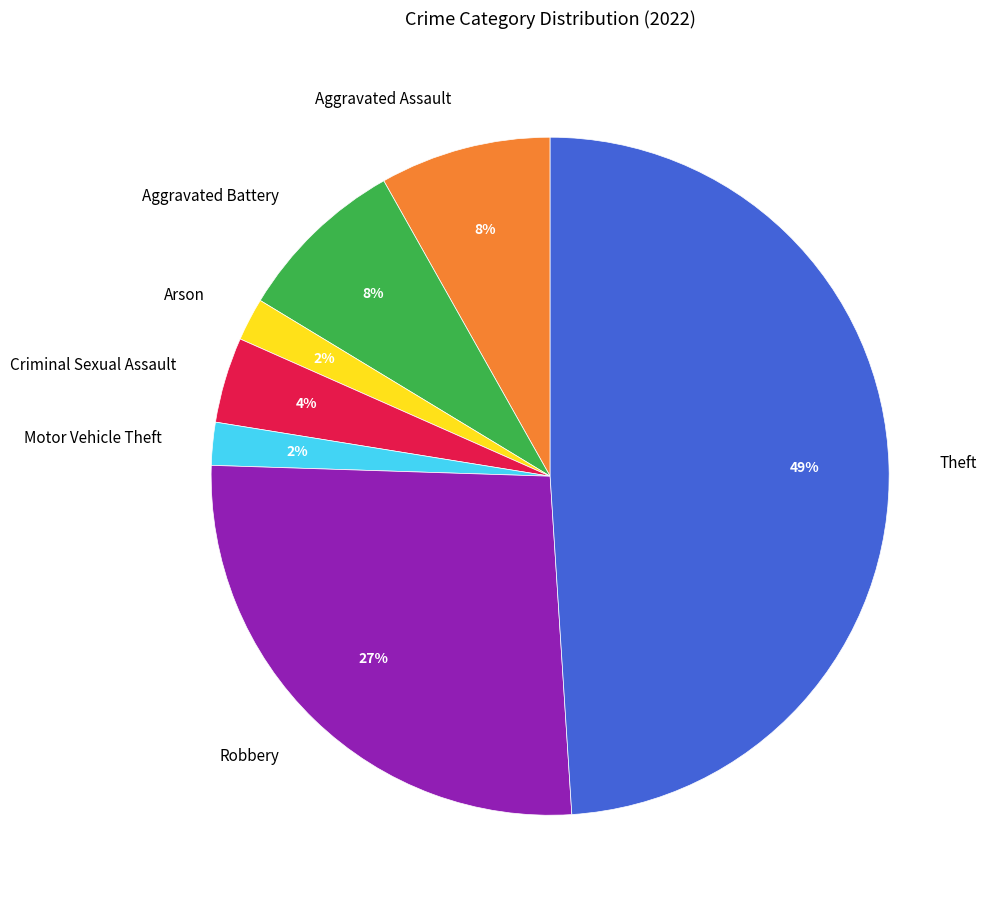

How many segments does this pie chart have?

7